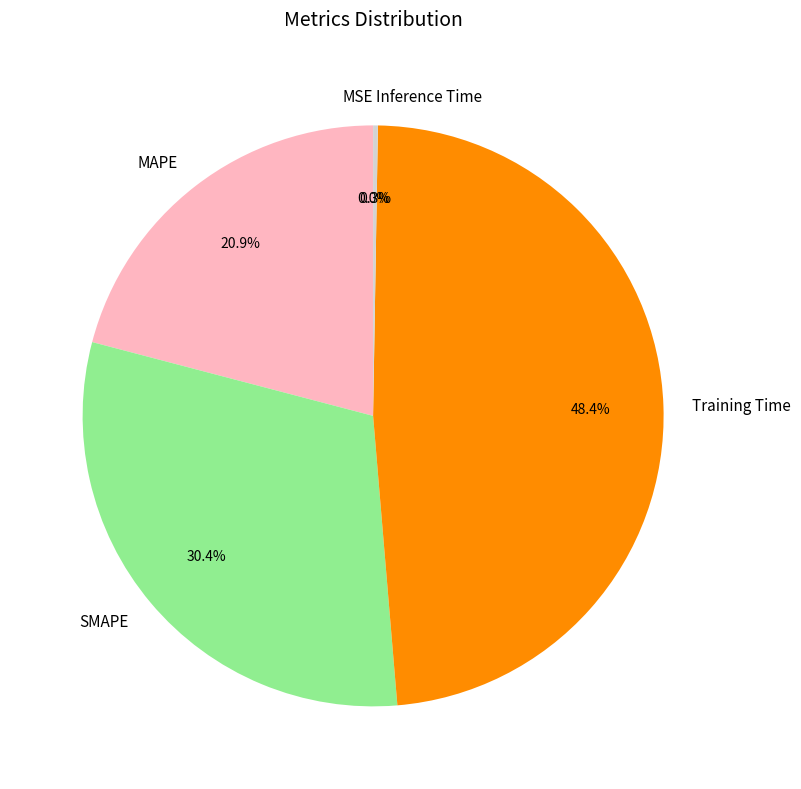

Does any single category account for the majority?

No